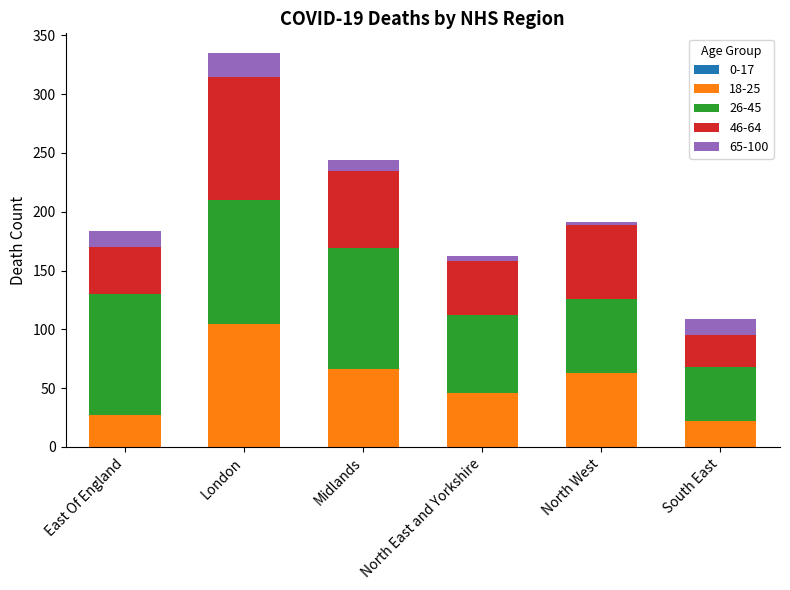

Reading left to right, transcribe the values for 18-25.

East Of England=27	London=105	Midlands=66	North East and Yorkshire=46	North West=63	South East=22